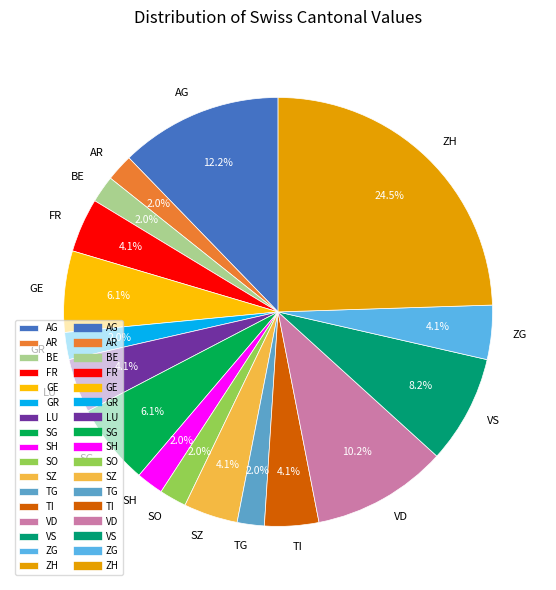

Between SH and SZ, which is larger?

SZ